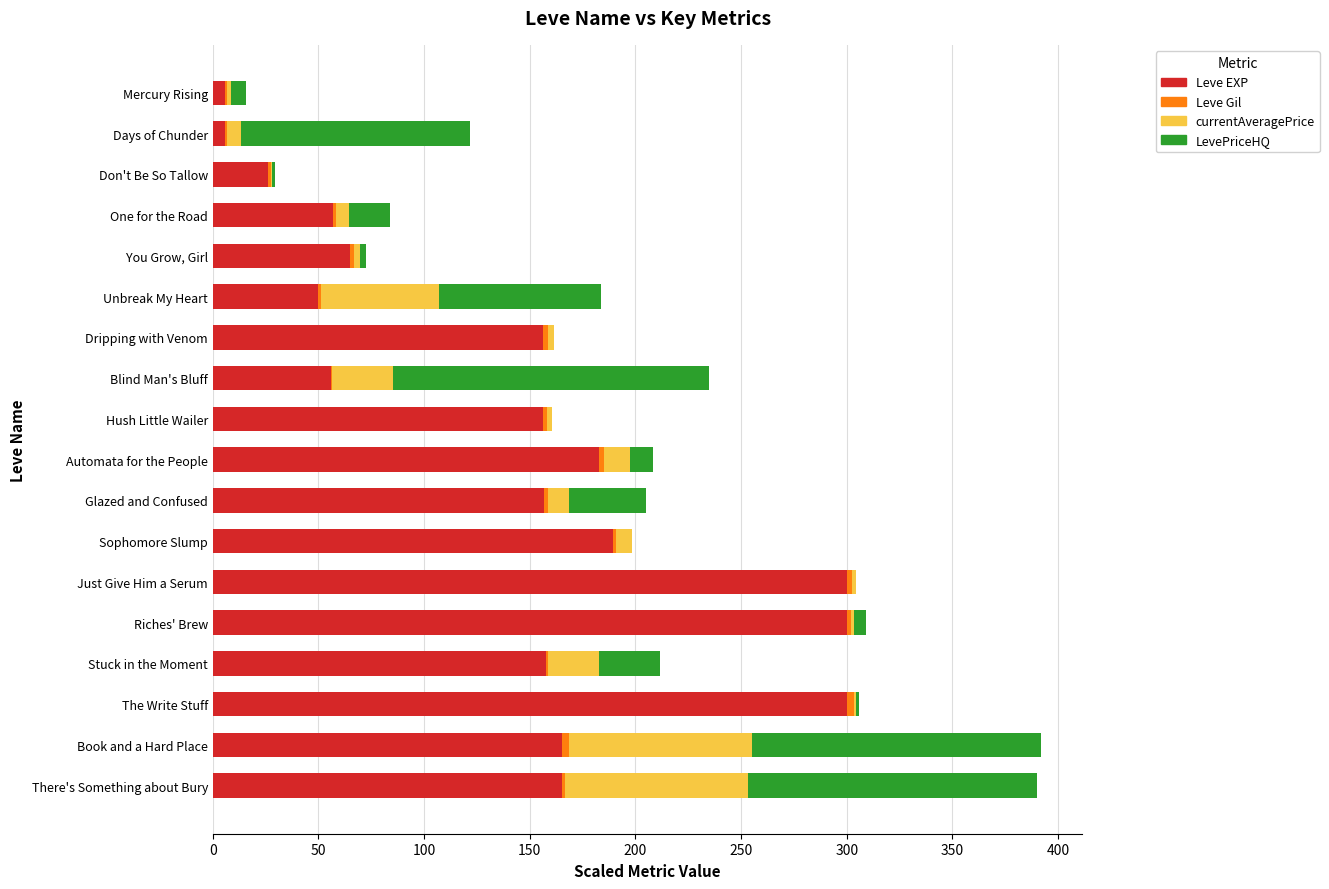

What is the highest value of the Leve EXP series?

300.0